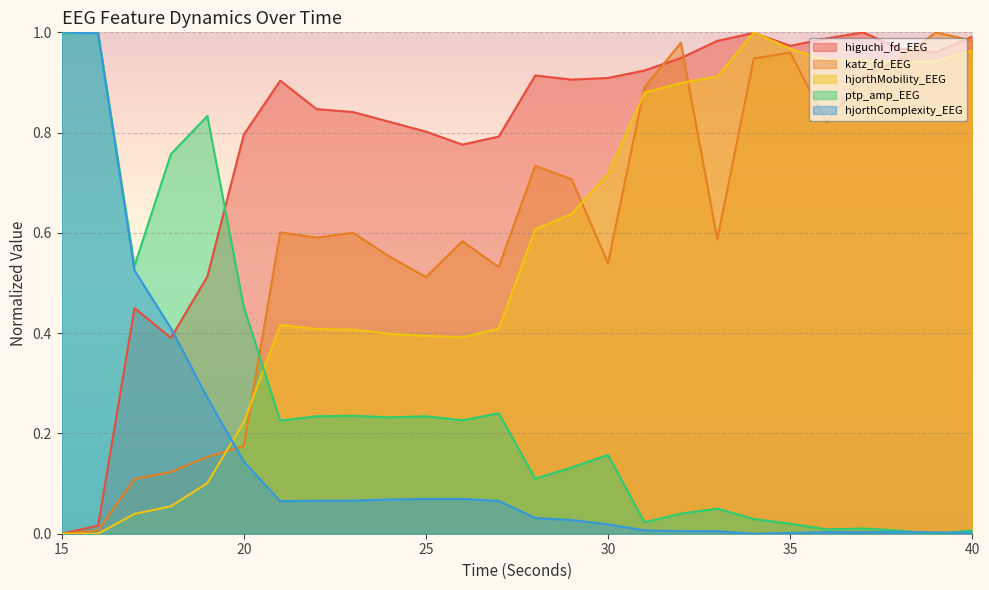

True or false: katz_fd_EEG has a value of 1.5 at 35.

False